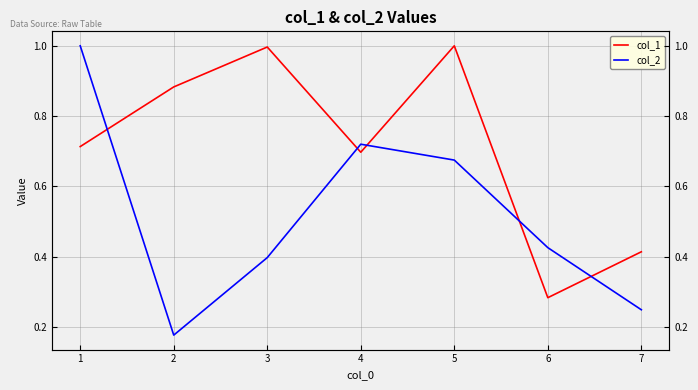

Which category has the lowest value across all series?

2